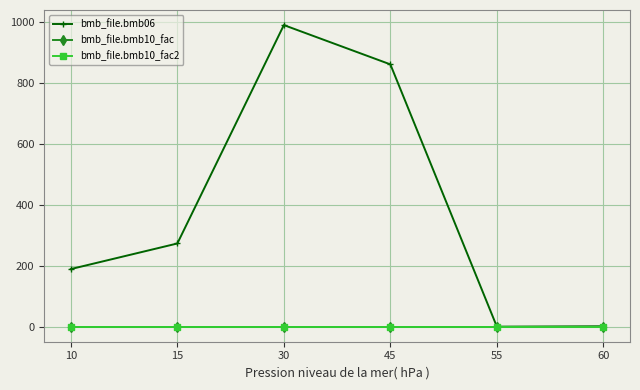

Which series has the largest total across all categories?

bmb_file.bmb06